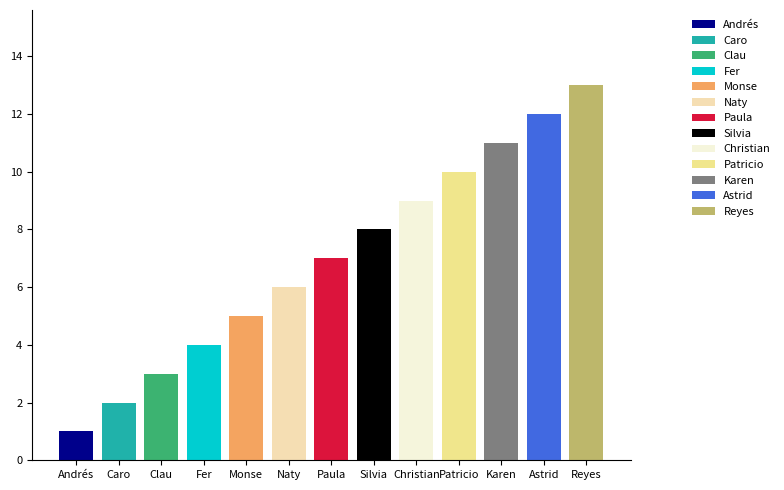

What is the change in value from Clau to Patricio?

+7